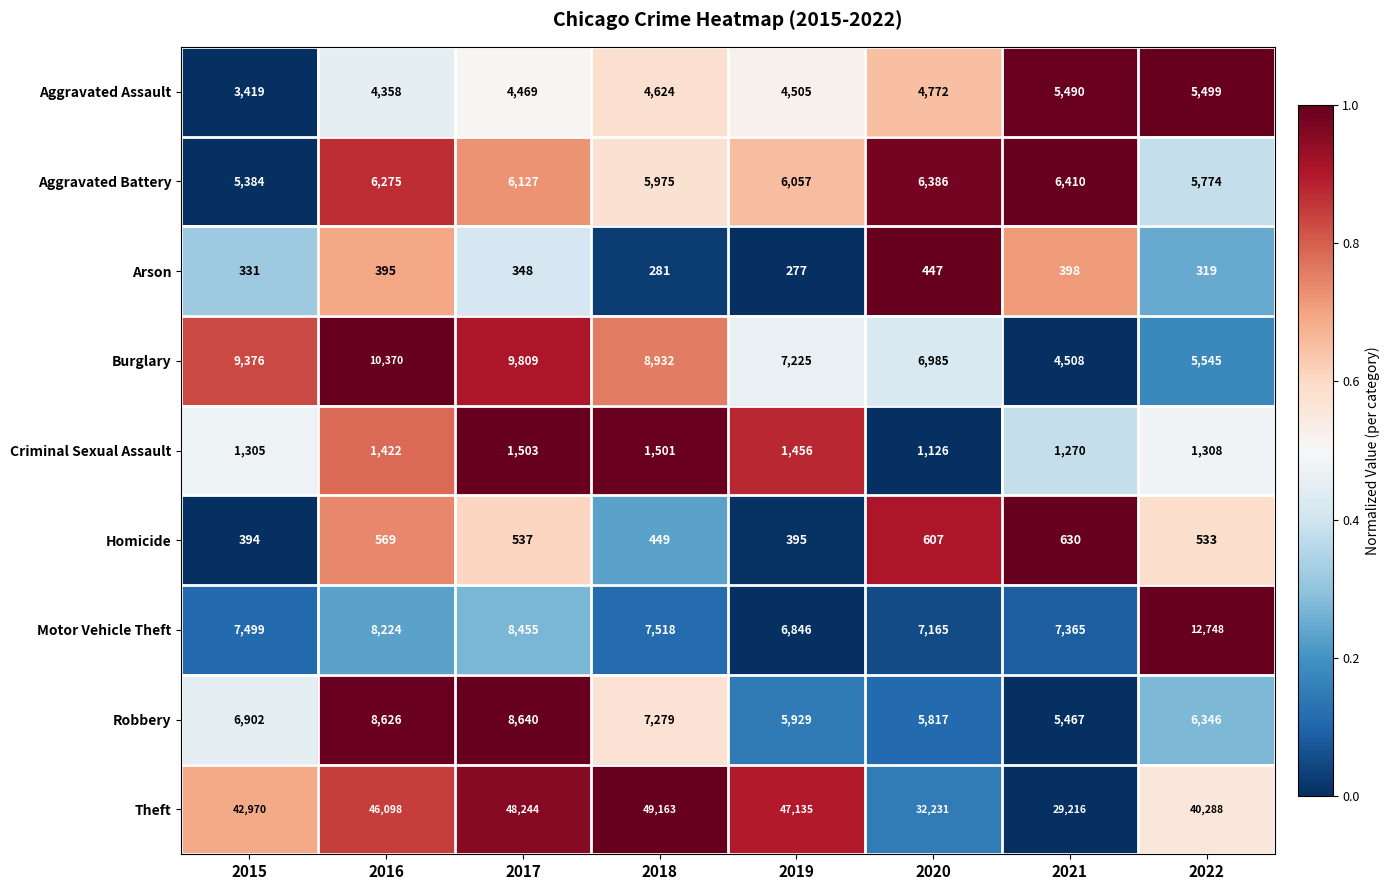

At which category is the sum across all series the highest?

2017